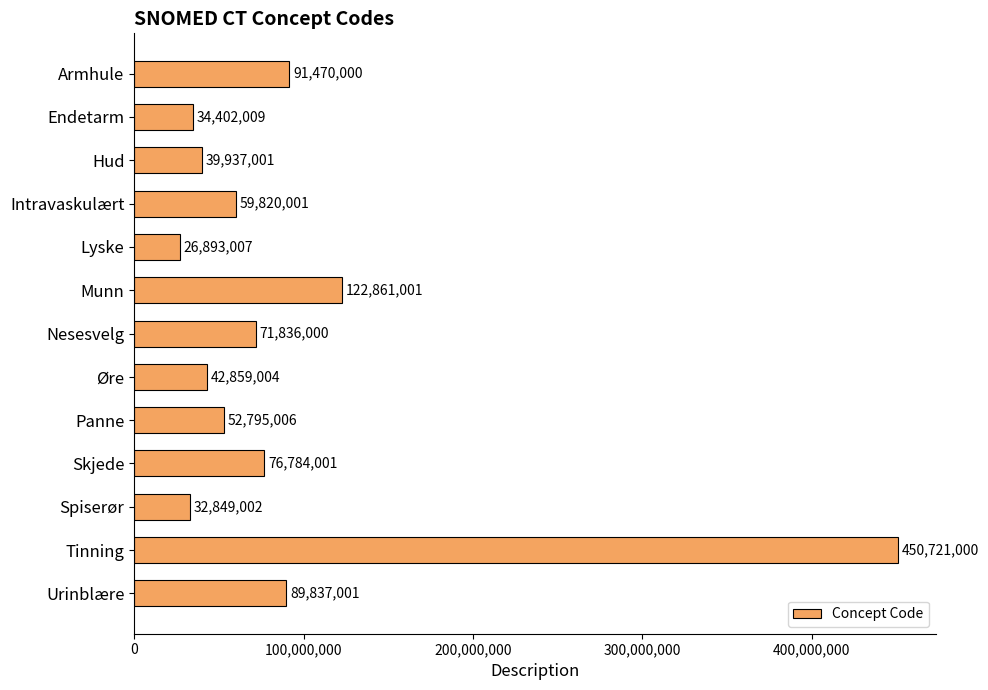

True or false: the data shows 71836000 at Nesesvelg.

True